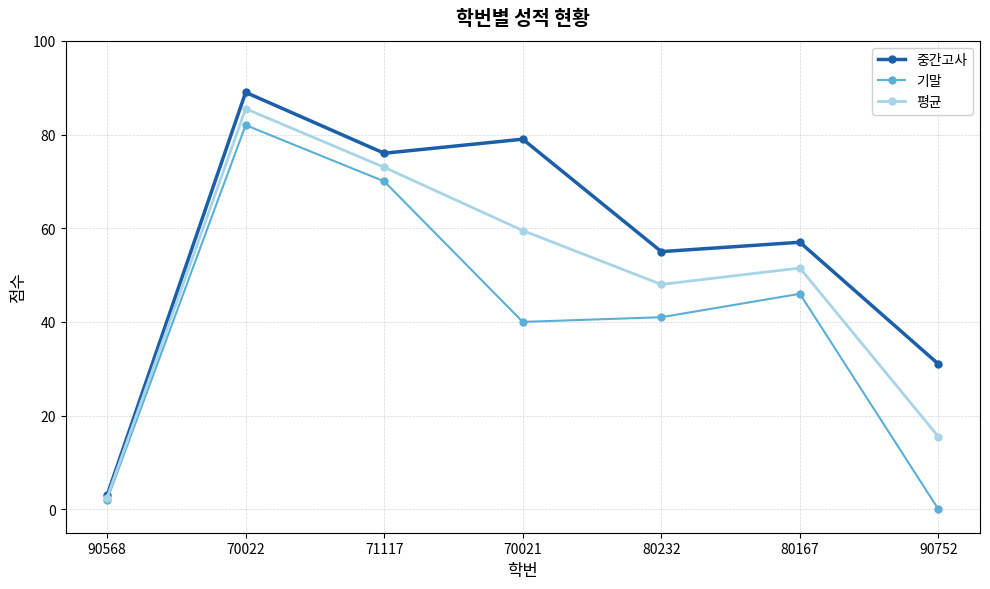

The value of 기말 at 70021 is 64.5. True or false?

False